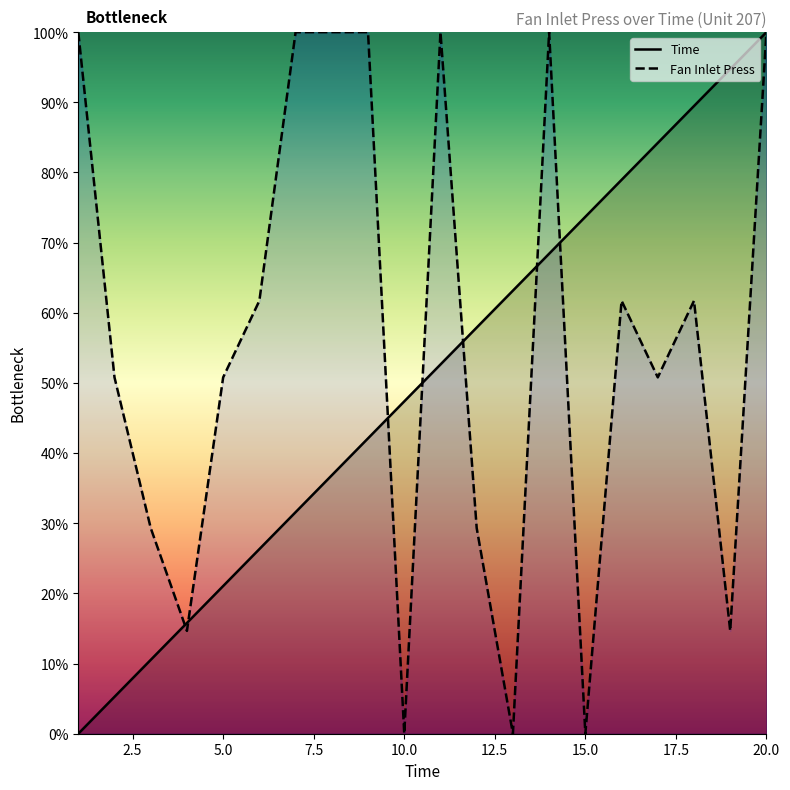

What is the sum of the Time values at 5 and 17?

105.3